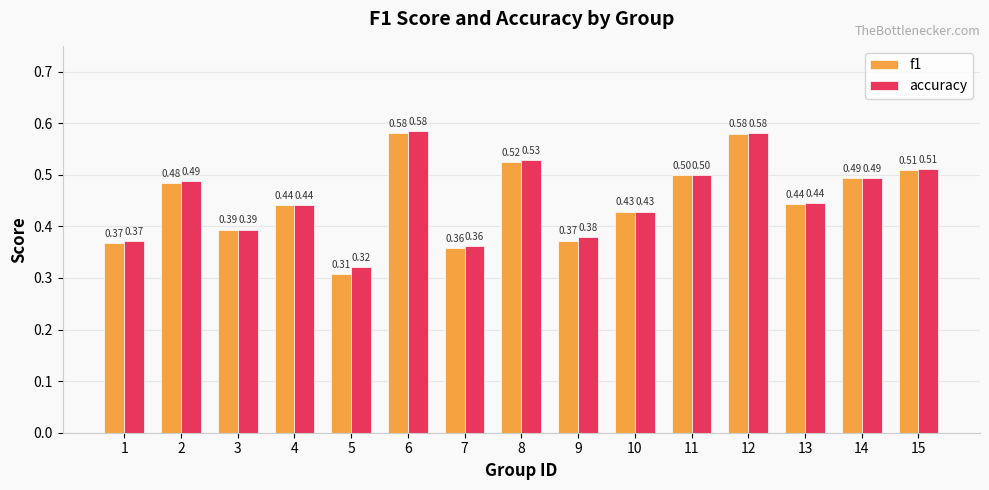

What is the sum of all f1 values?

6.8